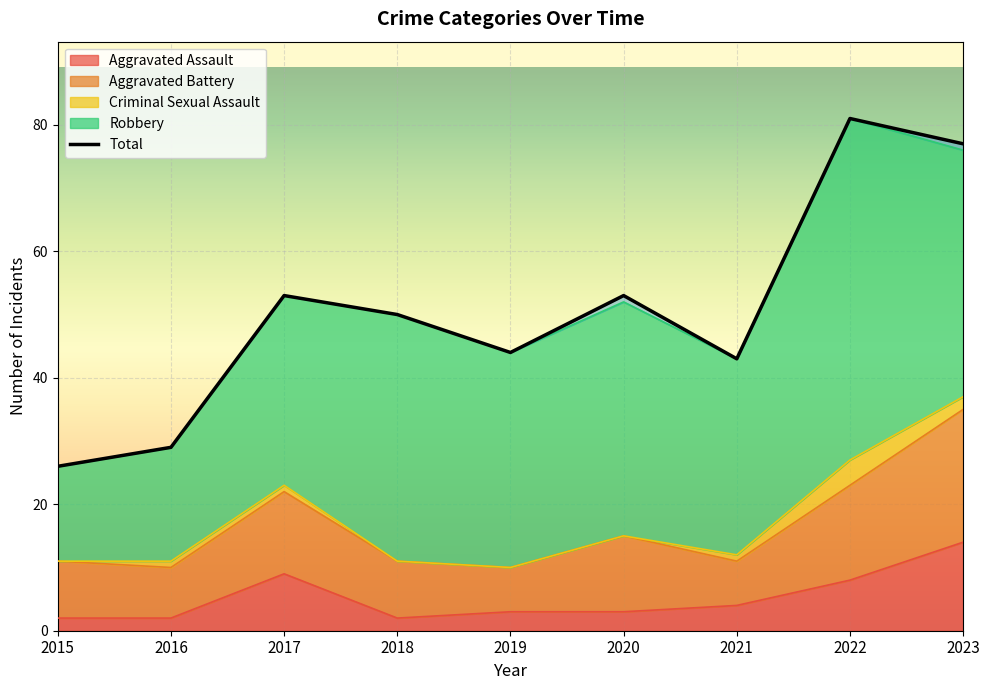

What is the maximum value for Aggravated Battery?

21